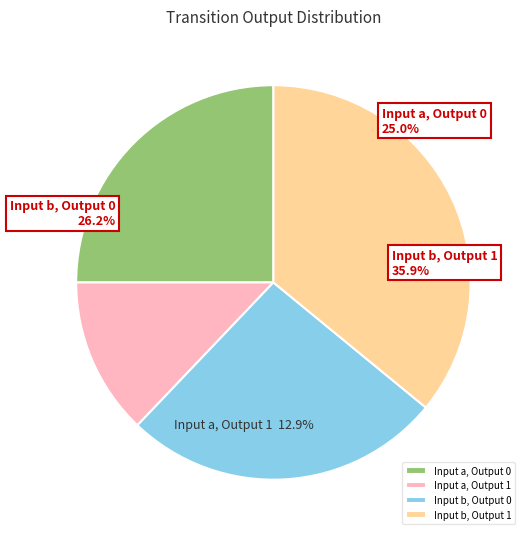

To the nearest percent, what is the combined percentage of a -> 1 and b -> 0?

39%